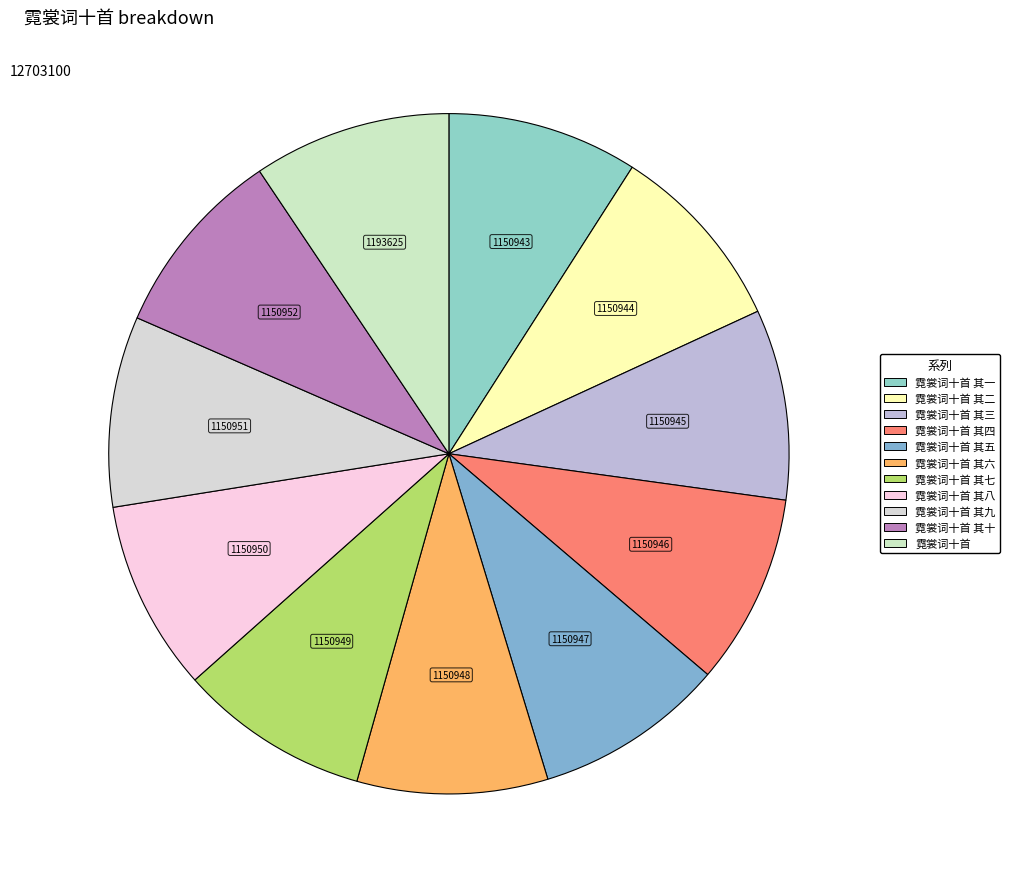

Which slice is the largest?

霓裳词十首